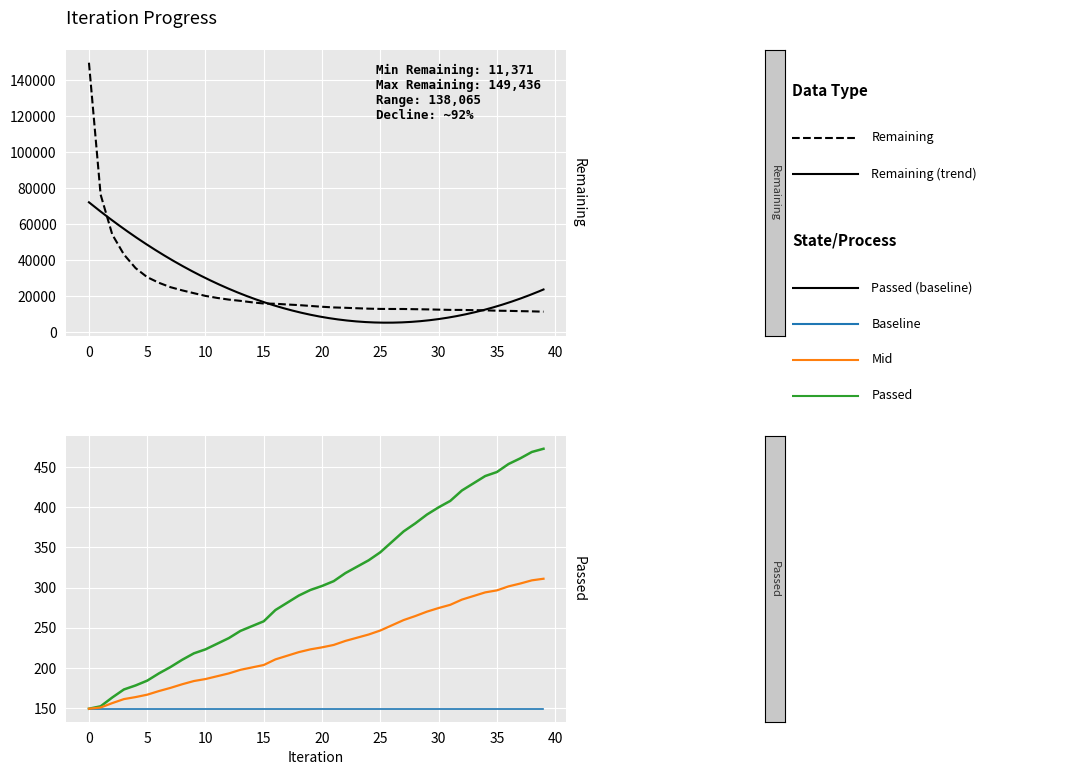

At how many categories does at least one series exceed 149154?

1